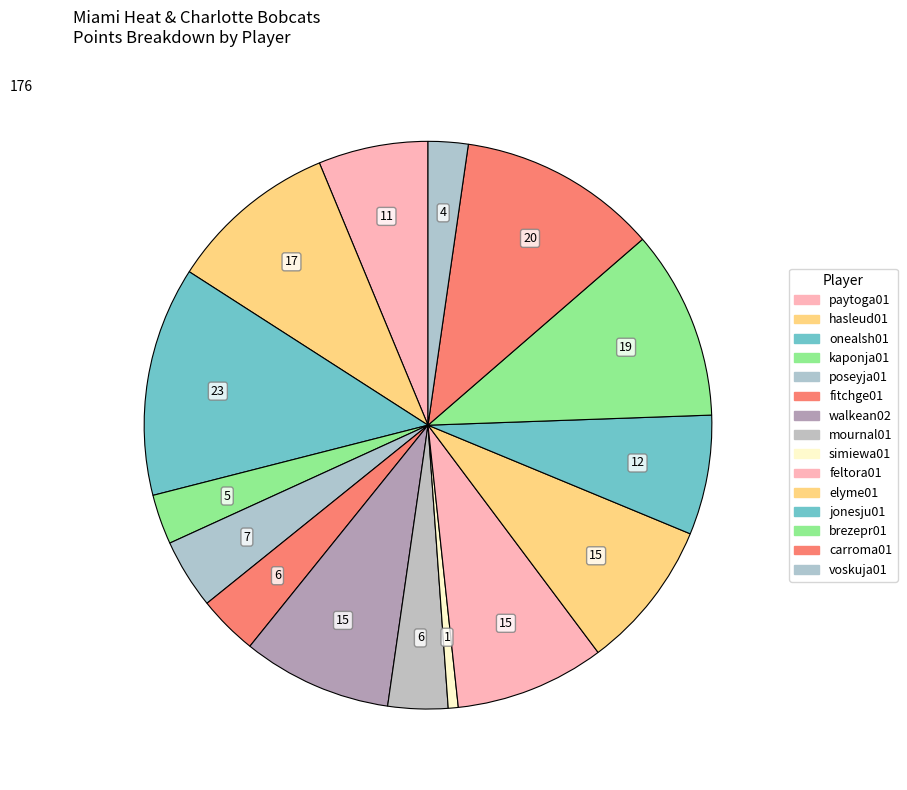

Does poseyja01 account for over 50% of the chart?

No